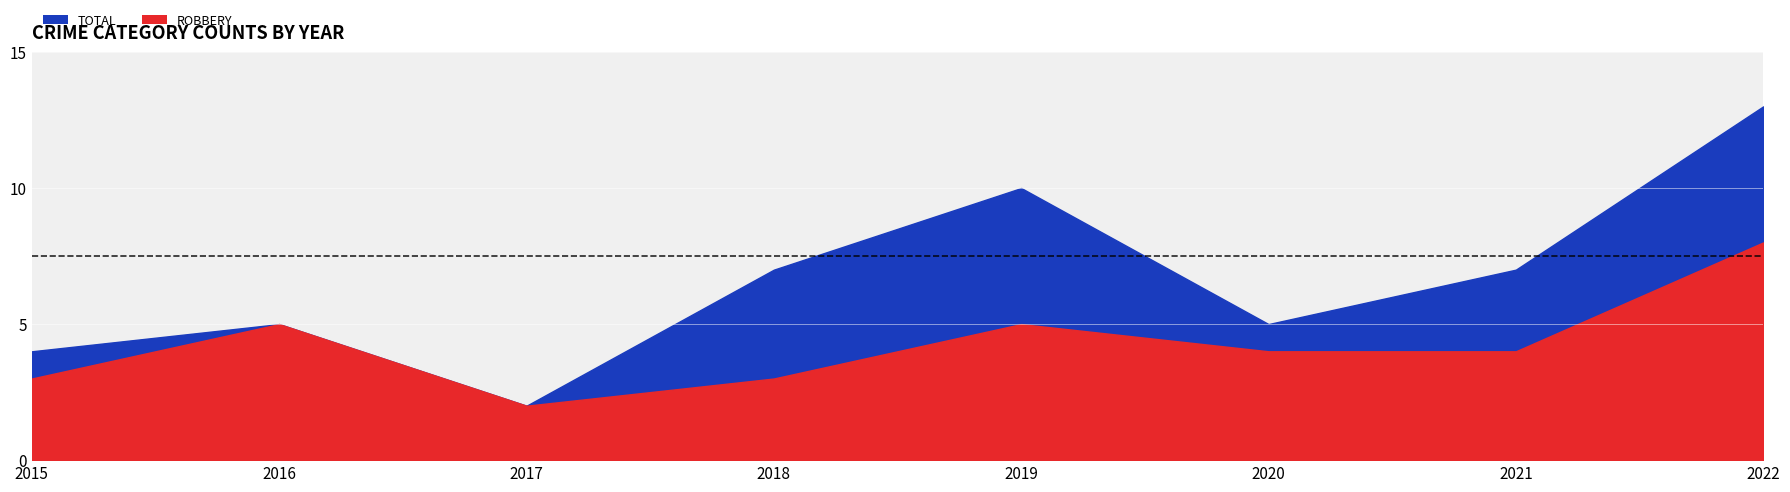

What is the average value of the Total series?

7